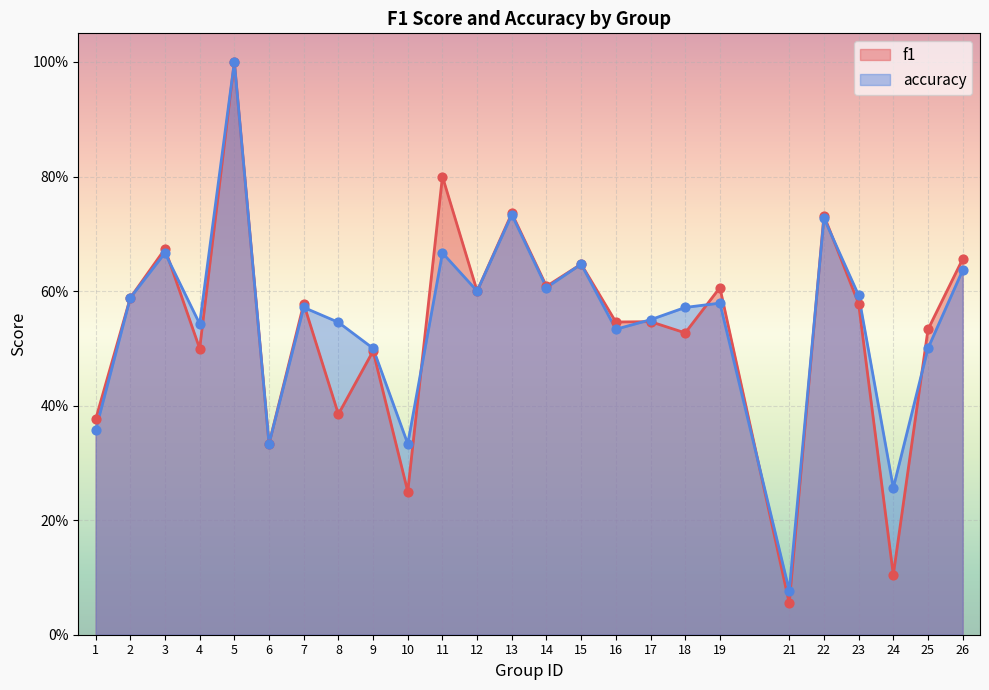

Which series reaches the minimum Y coordinate?

f1